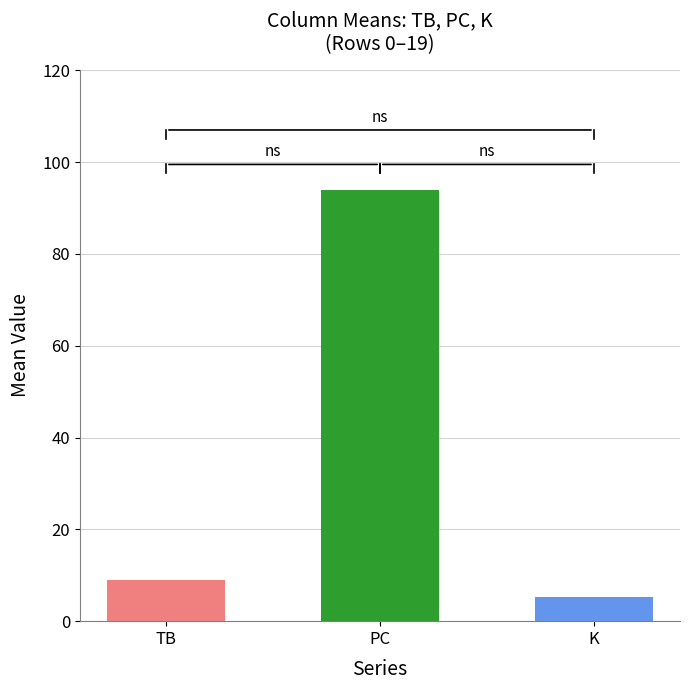

At 6, list the series in order from largest to smallest.

PC, TB, K